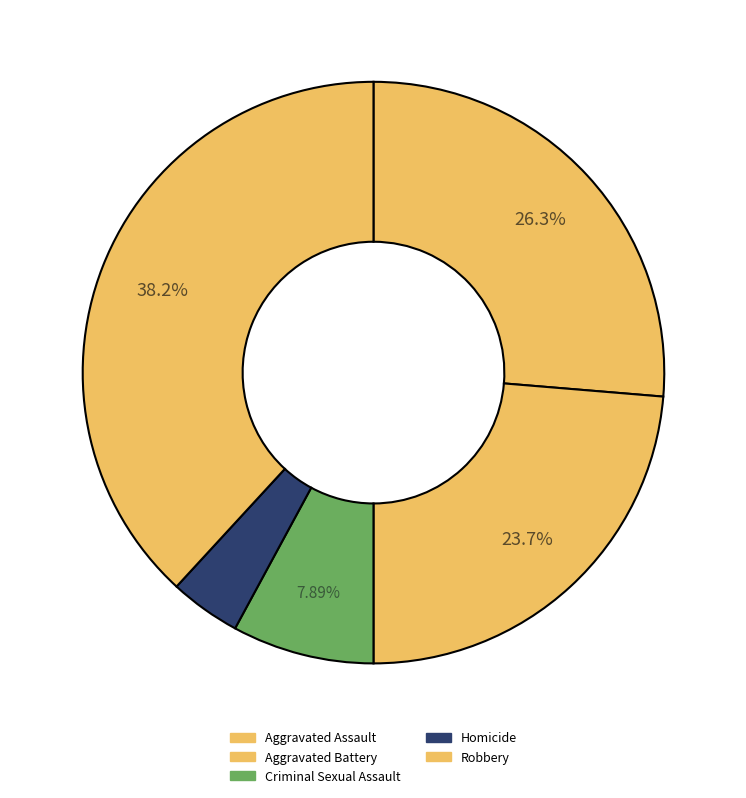

Between Criminal Sexual Assault and Aggravated Assault, which is larger?

Aggravated Assault